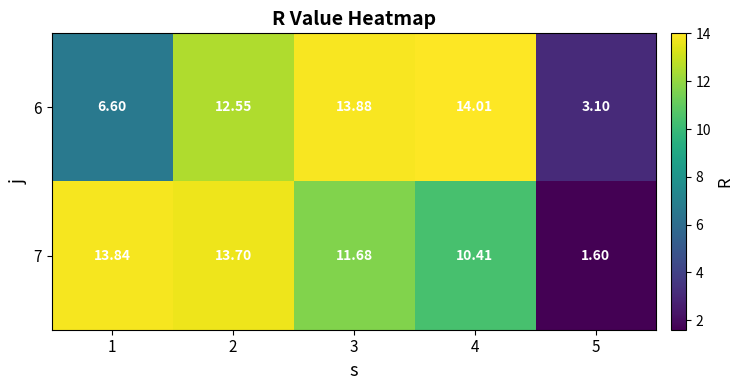

Is the value of 7 at 5 greater than the value of 6 at 1?

No